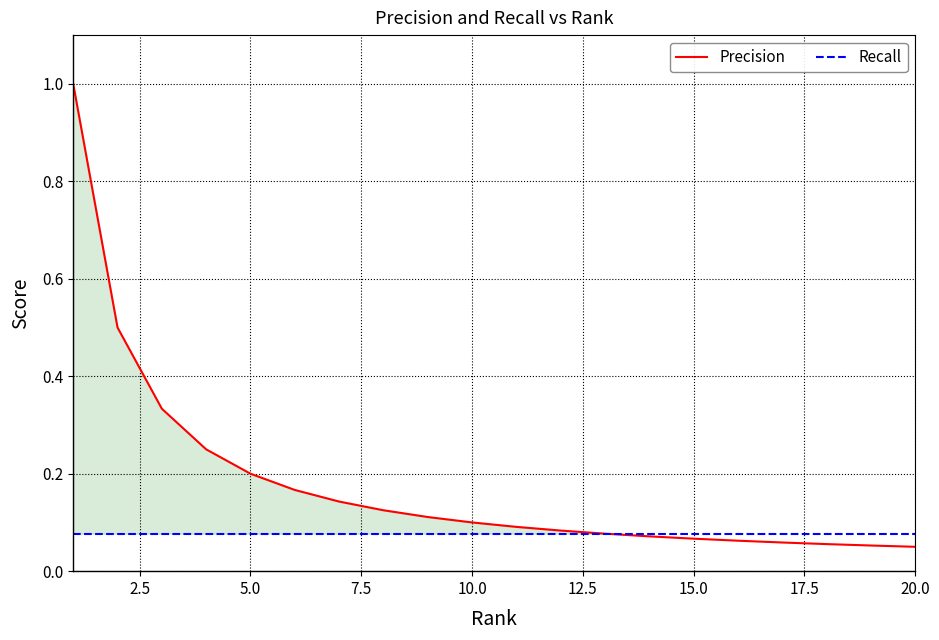

List the series in order of their peak value, highest first.

Precision, Recall